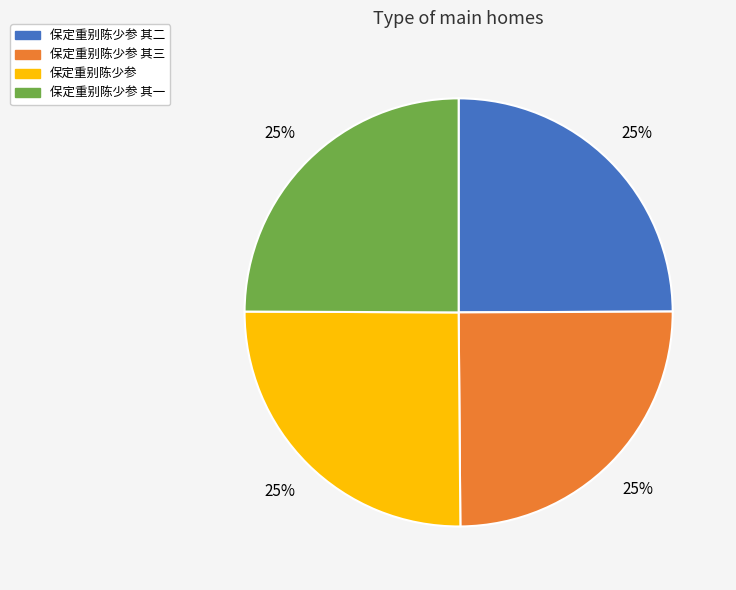

Does 保定重别陈少参 represent more than half of the total?

No